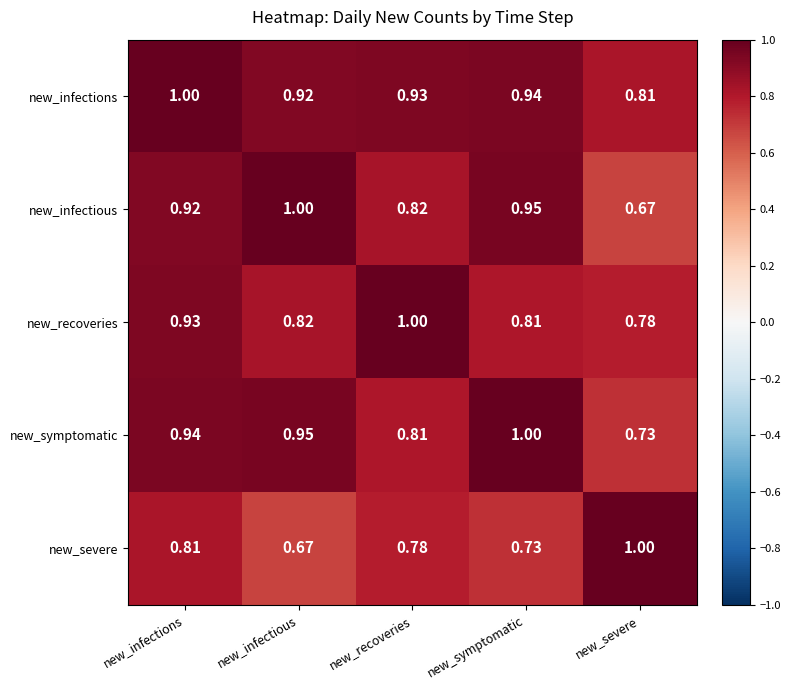

At how many categories does at least one series exceed 0?

5